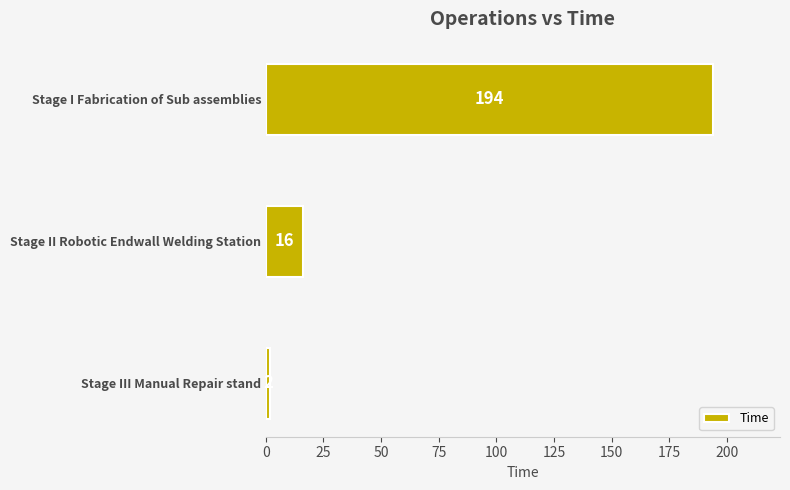

True or false: the data shows 23 at Stage II Robotic Endwall Welding Station.

False